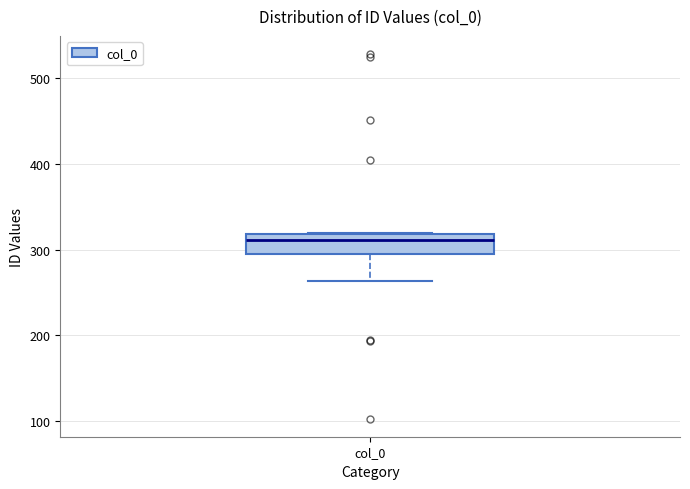

Read this box plot against the y-axis: the position of the median line, the range covered by the box, and the ends of both whiskers. The values are not printed on the chart, so give them approximately, as read against the axis.

median 310, box 300 to 320, whiskers 260 to 320